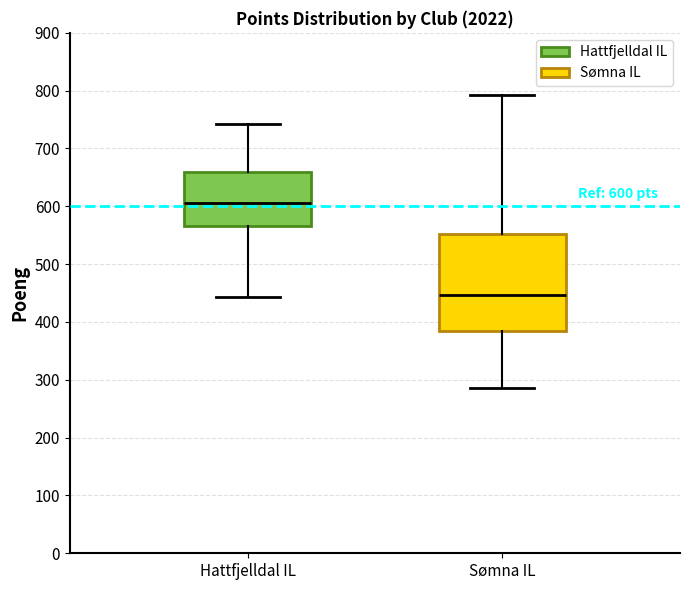

Which box is the tallest, from its lower edge to its upper edge?

Sømna IL